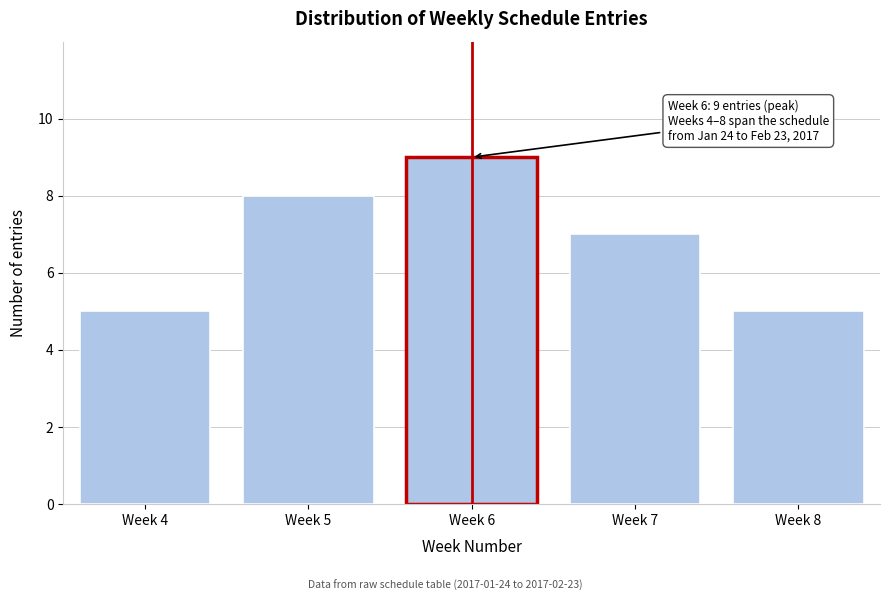

Reading left to right, what are all the values shown in this chart?

Week 4=5	Week 5=8	Week 6=9	Week 7=7	Week 8=5